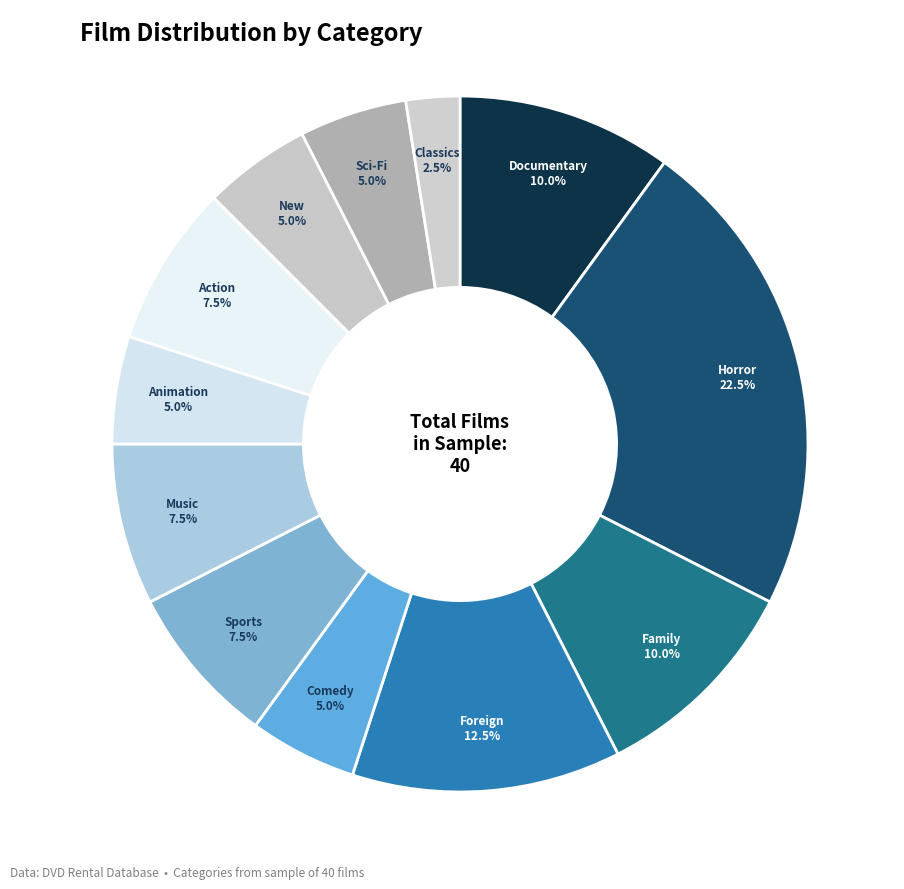

Combined, what portion of the pie is Documentary and Sci-Fi?

15.0%